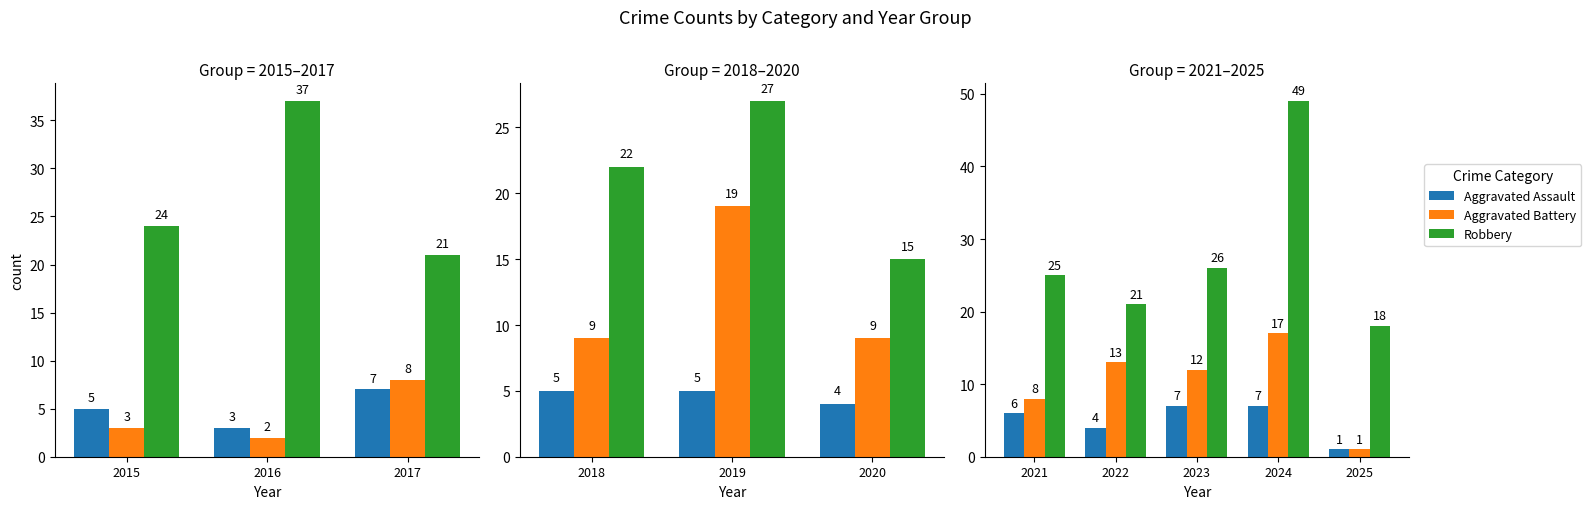

Is the value of Aggravated Battery at 2021 greater than the value of Robbery at 2022?

No